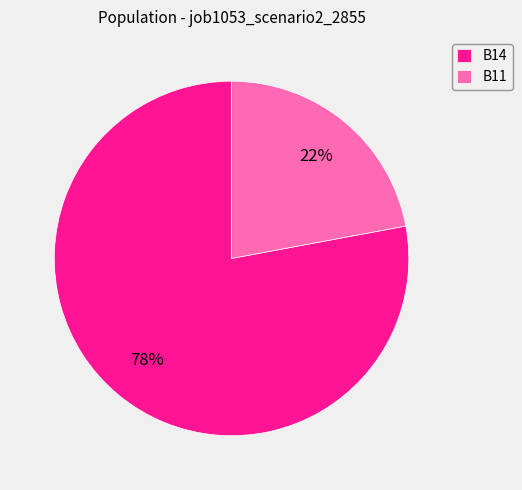

Rank the categories by value from highest to lowest.

B14, B11